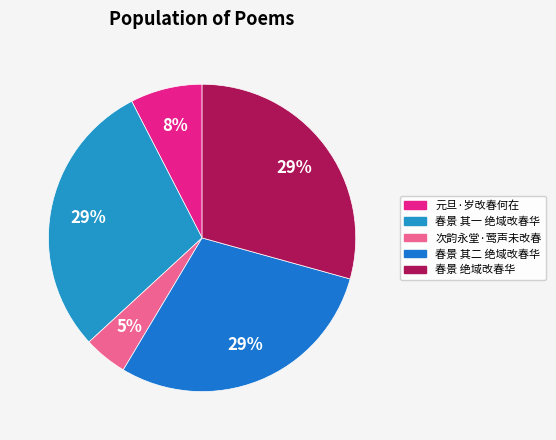

Is it true that 春景 其一 绝域改春华 is 29% of the pie?

True